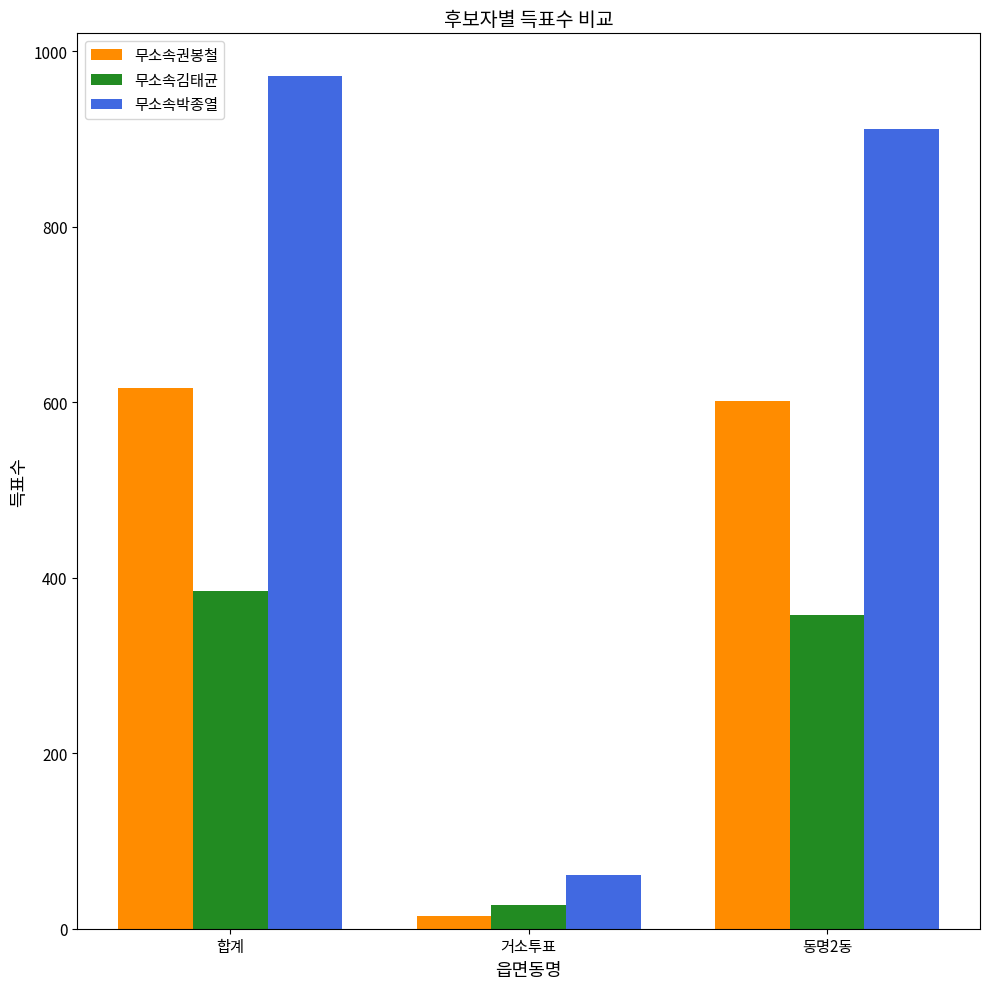

Does the chart contain any negative values?

No